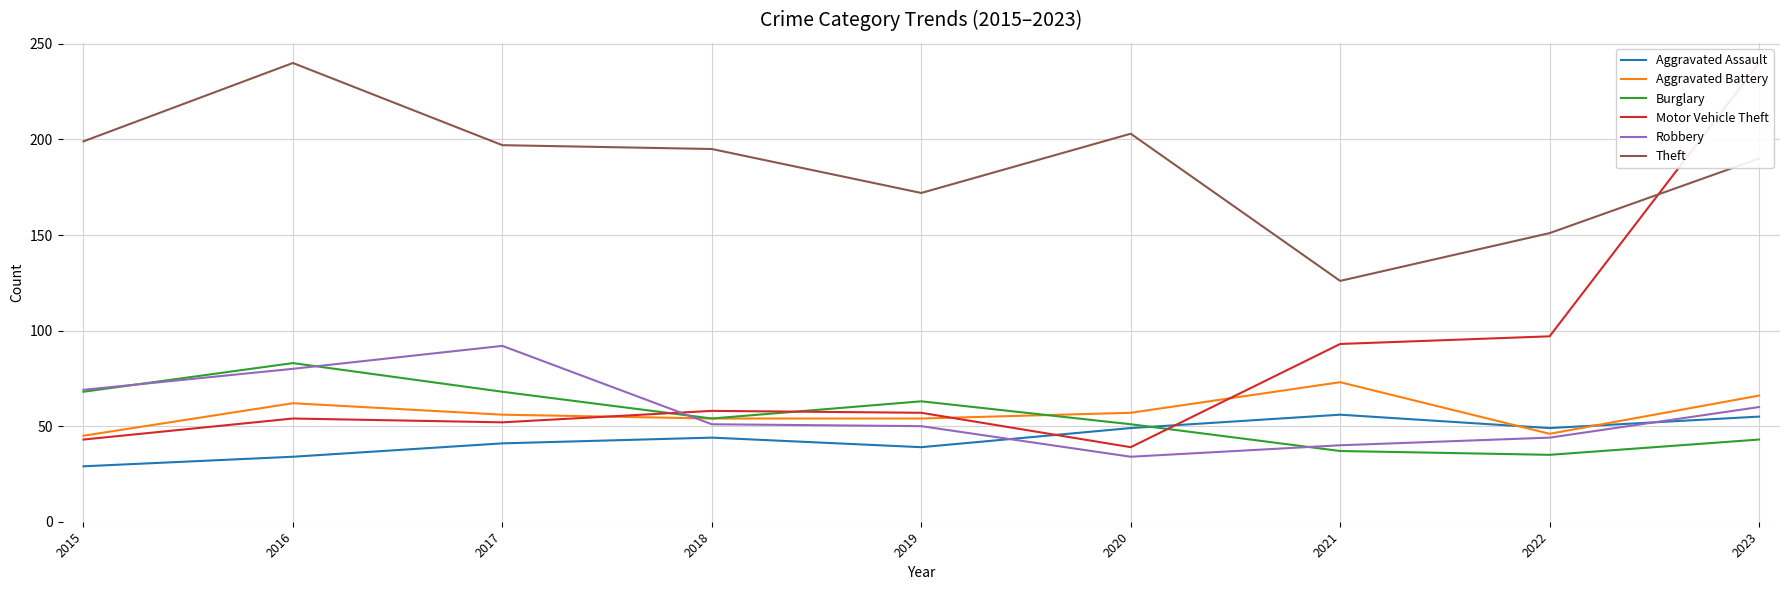

True or false: Aggravated Battery has more than 0 points higher than both neighbors.

True